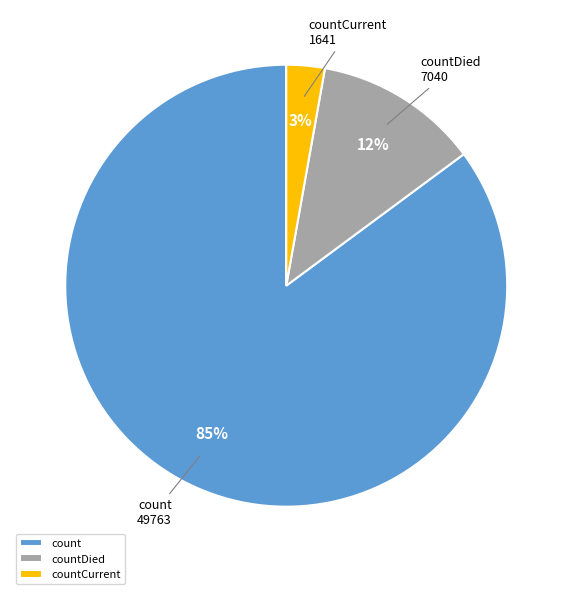

Combined, do count and countCurrent account for over 50%?

Yes